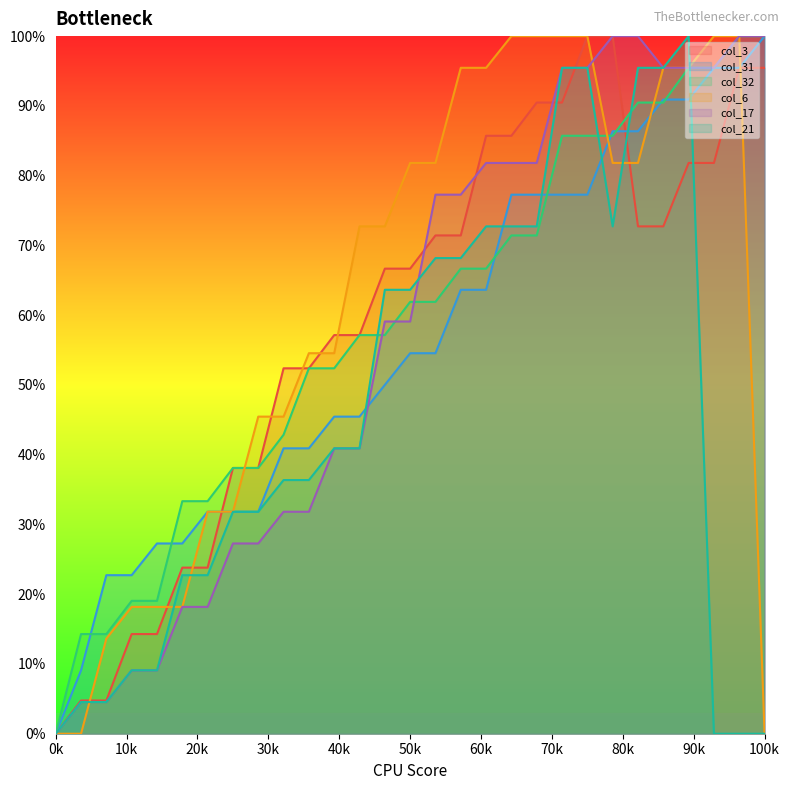

The value of col_21 at 21 is 1.4. True or false?

False